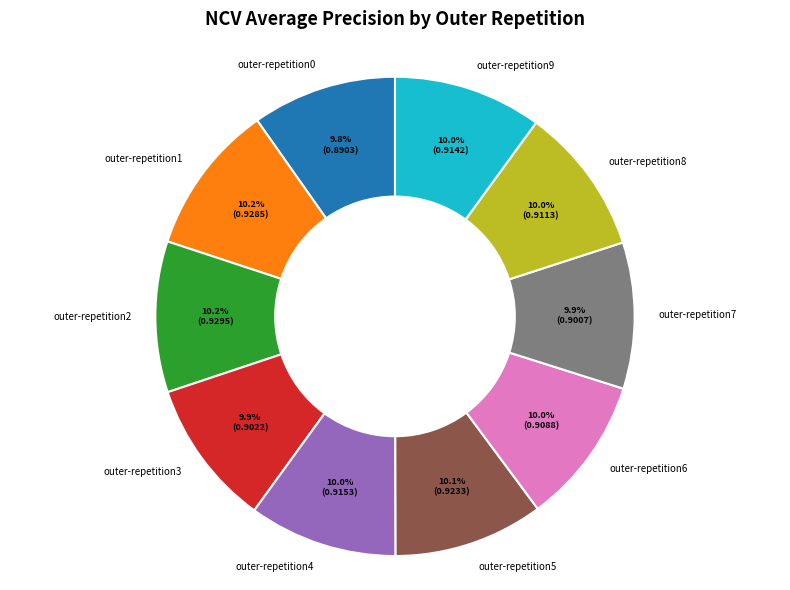

Is there a majority slice in this chart?

No